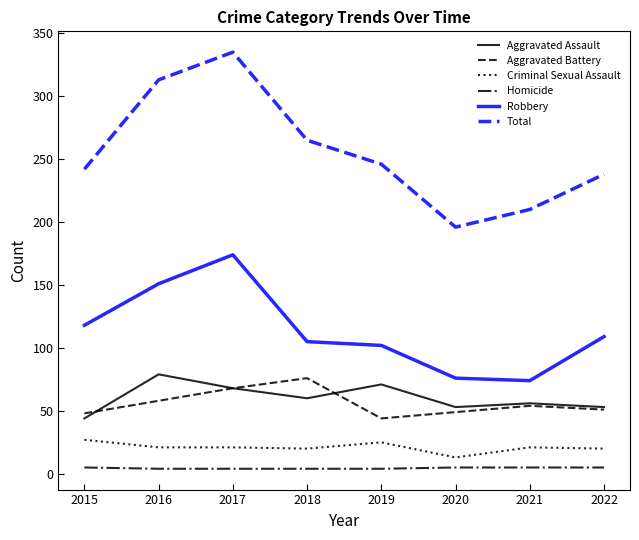

Rank the series at 2018 from highest to lowest value.

Total, Robbery, Aggravated Battery, Aggravated Assault, Criminal Sexual Assault, Homicide